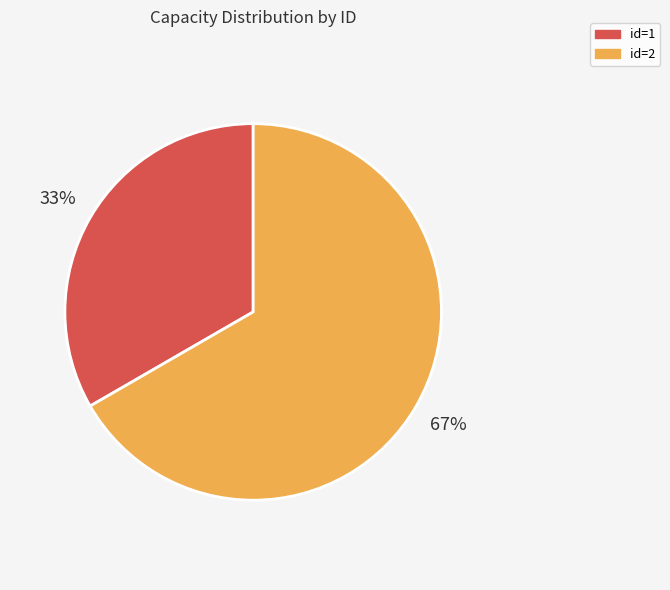

To the nearest percent, what portion does id=2 represent?

67%